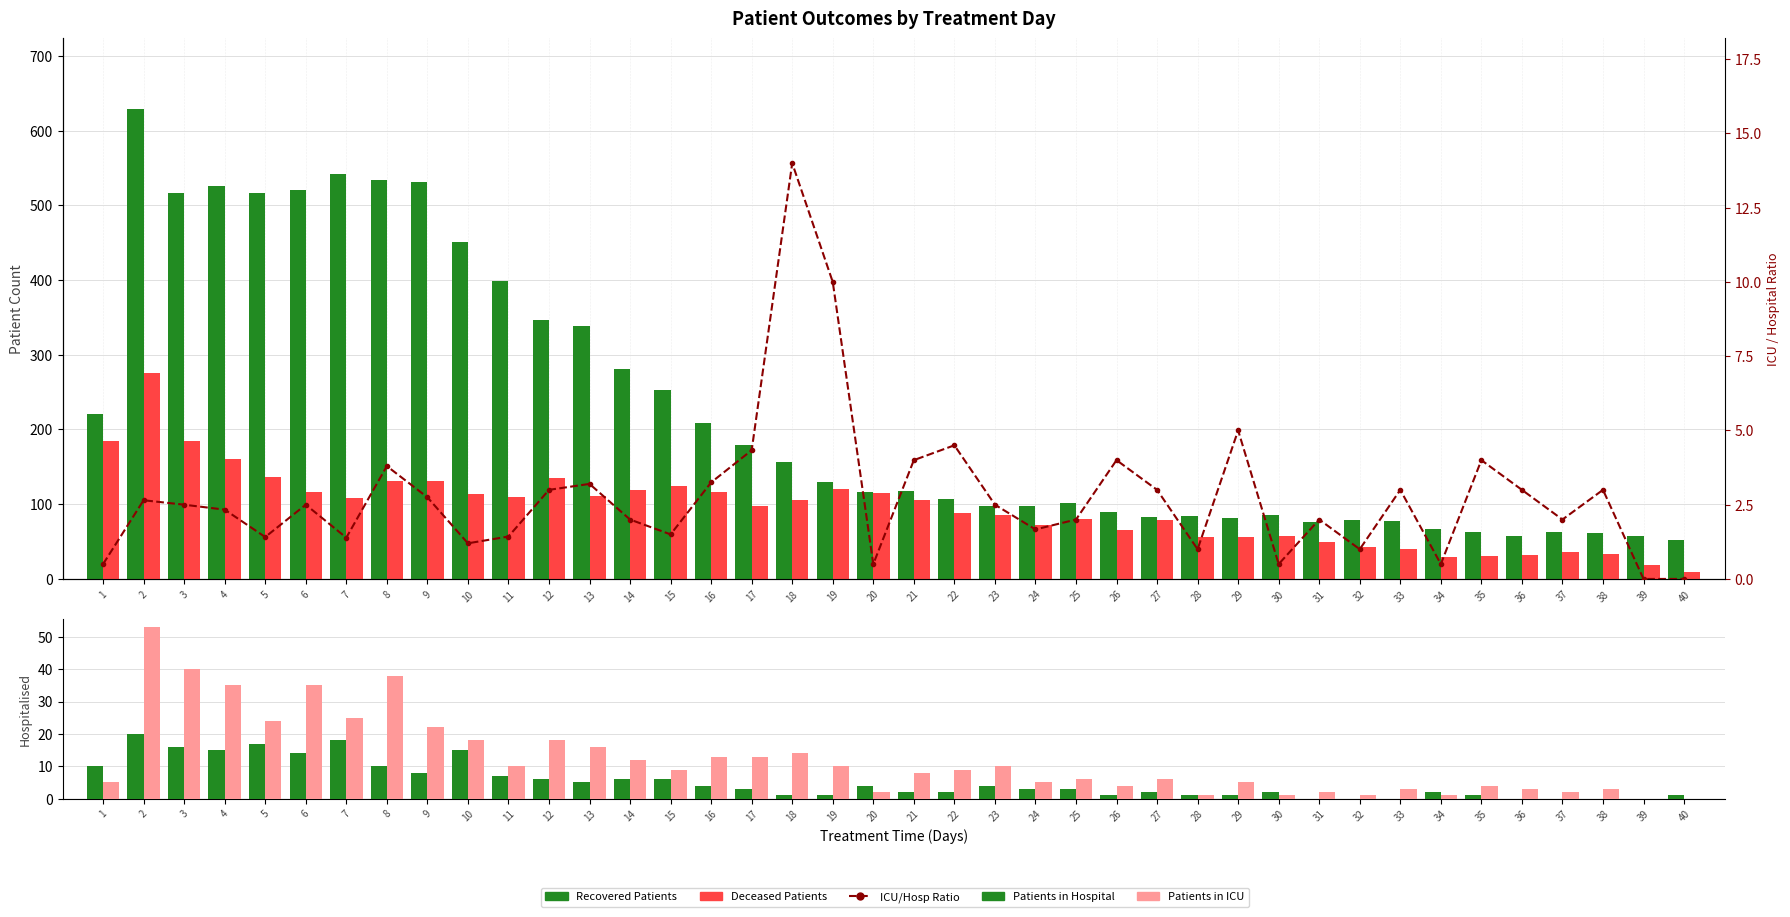

How many groups of bars are there?

40